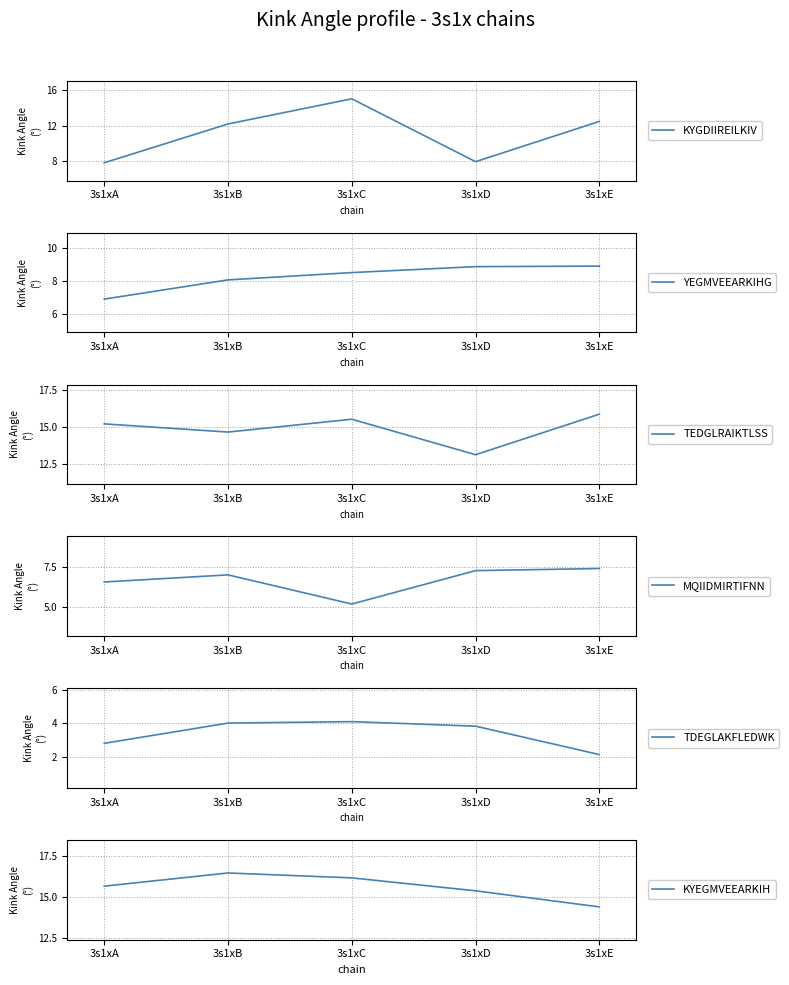

Count the number of categories in the chart.

5